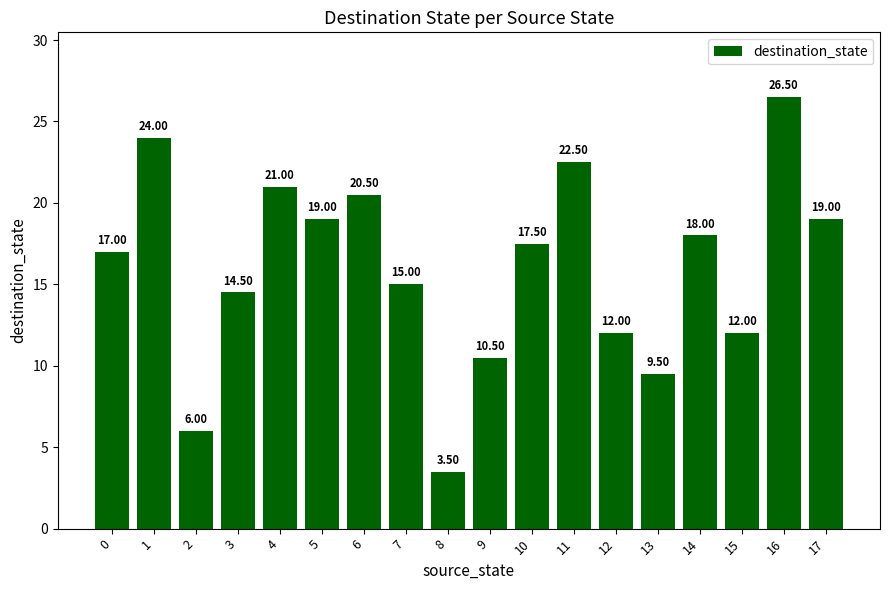

Reading right to left, what are all the values shown in this chart?

17=19.0	16=26.5	15=12.0	14=18.0	13=9.5	12=12.0	11=22.5	10=17.5	9=10.5	8=3.5	7=15.0	6=20.5	5=19.0	4=21.0	3=14.5	2=6.0	1=24.0	0=17.0